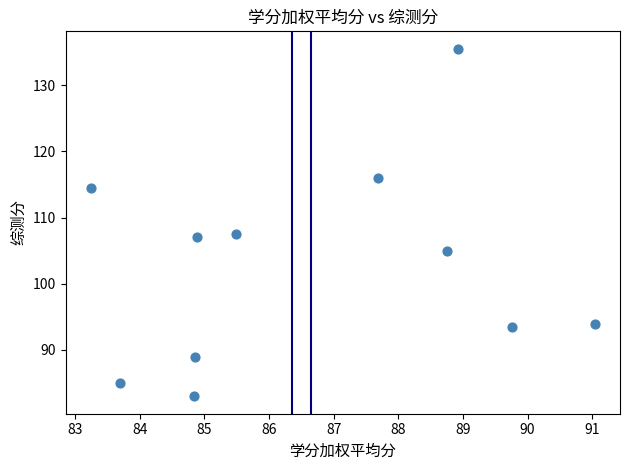

What is the average Y value?

102.7